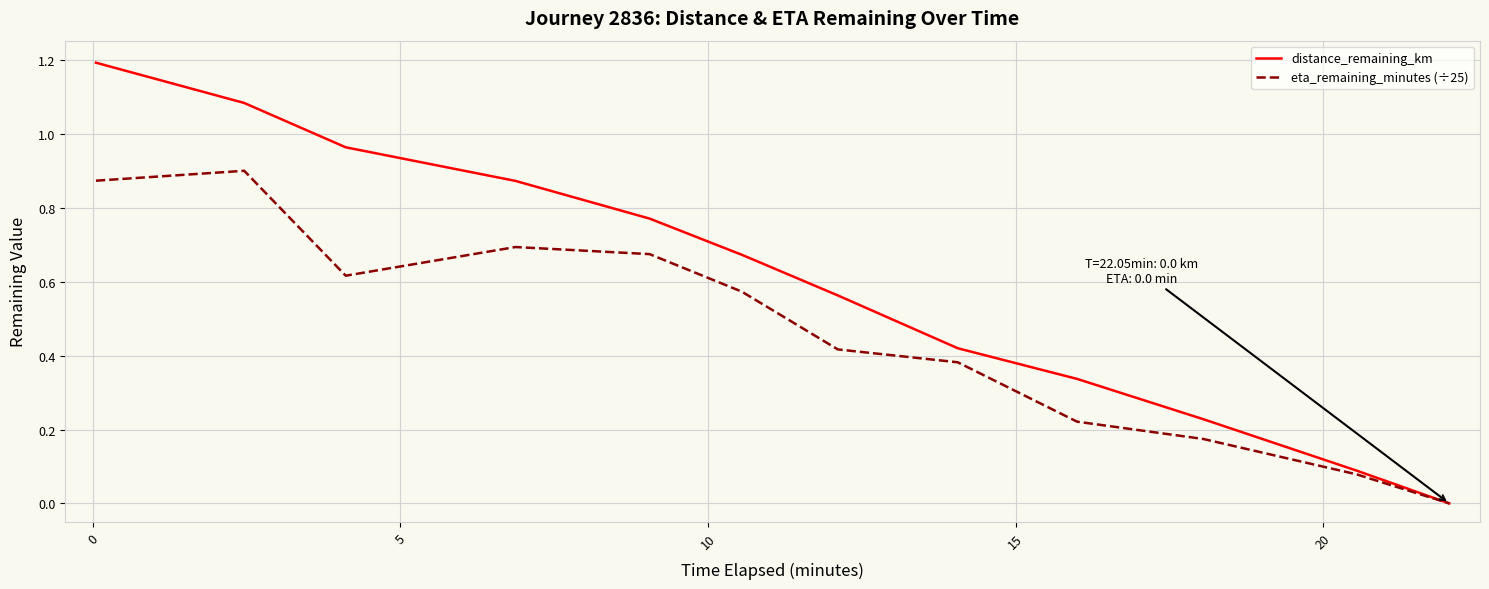

Which series has the largest total across all categories?

distance_remaining_km